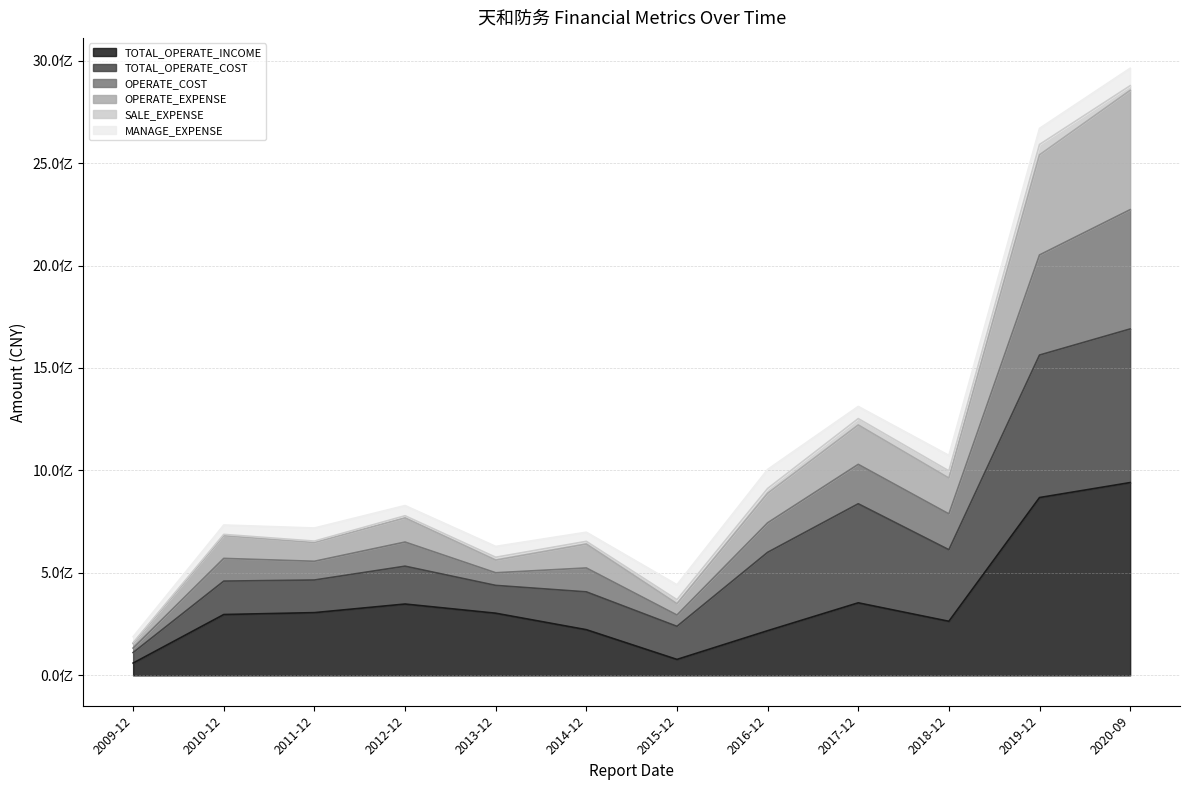

Rank the categories by TOTAL_OPERATE_INCOME value from highest to lowest.

2020-09, 2019-12, 2017-12, 2012-12, 2011-12, 2013-12, 2010-12, 2018-12, 2014-12, 2016-12, 2015-12, 2009-12